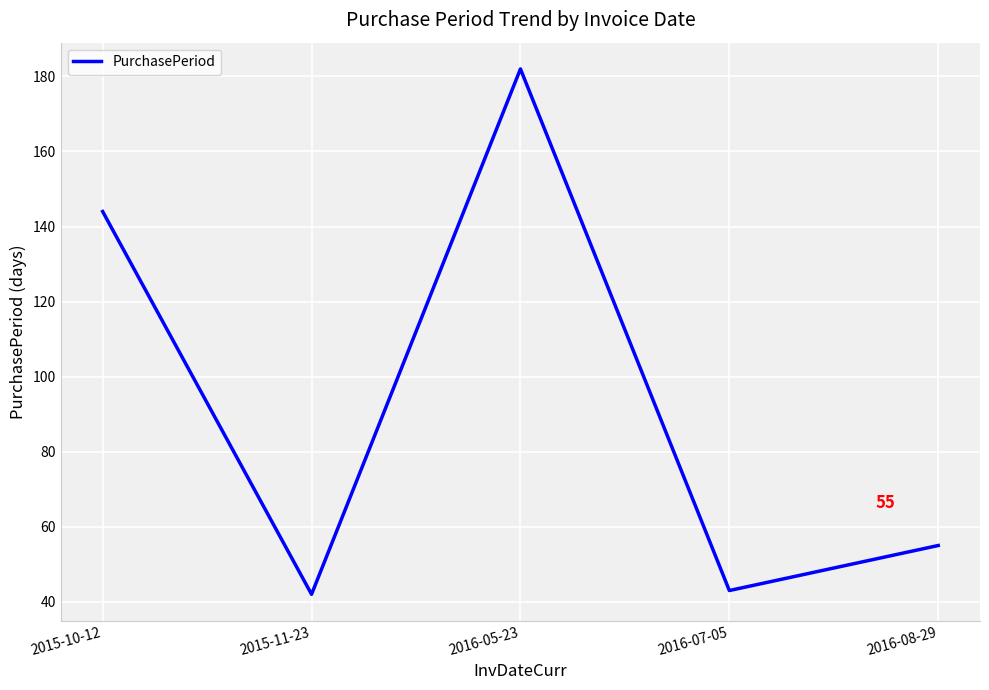

At which category does the chart reach its peak across all series?

2016-05-23